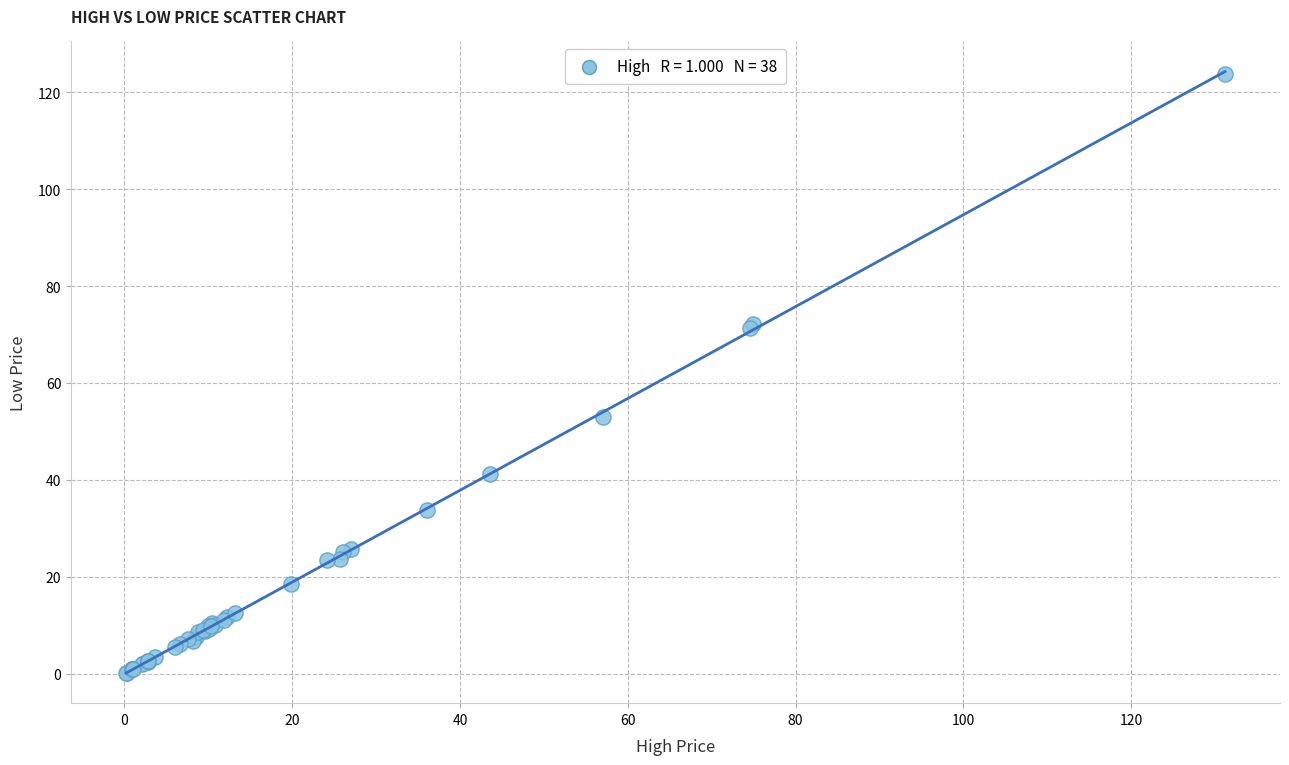

What Y value in the scatter plot is closest to 61?

53.0